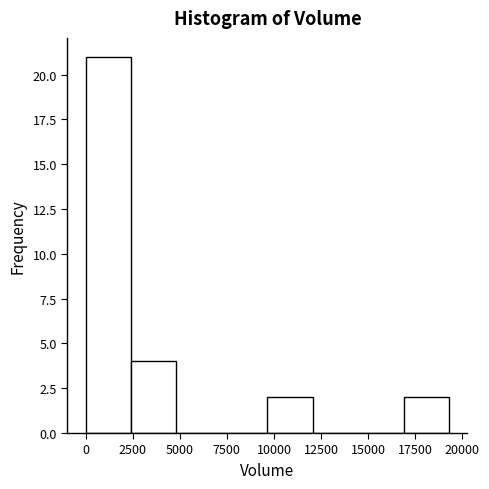

Reading left to right, transcribe this chart: for each bar, give the range it covers on the x-axis and its height. Neither the bar edges nor the heights are printed on the chart, so give them approximately, as read against the axes.

0 to 2500: 21
2500 to 5000: 4
5000 to 7000: 0
7000 to 9500: 0
9500 to 12000: 2
12000 to 14500: 0
14500 to 17000: 0
17000 to 19500: 2